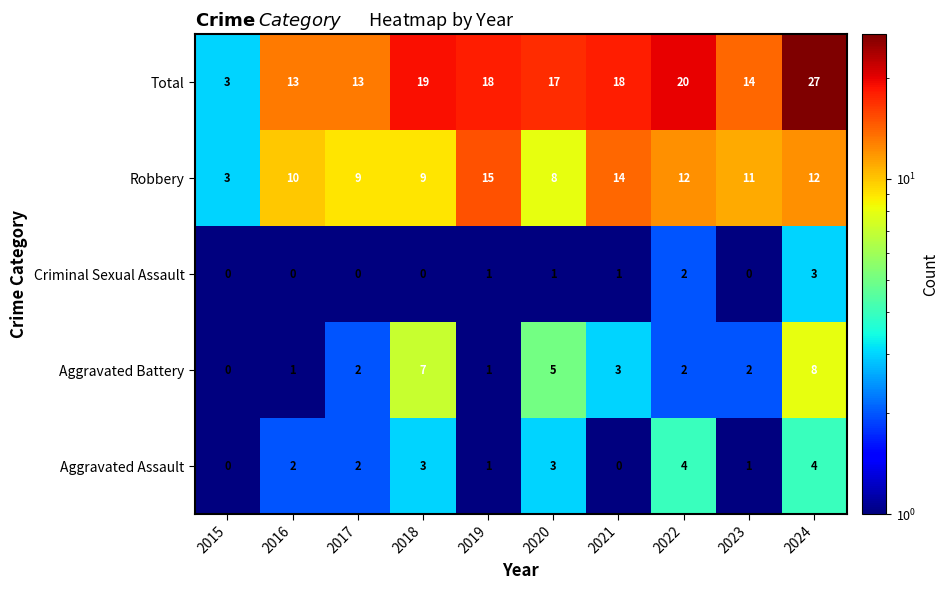

What value does the Robbery series have at 2020, to the nearest 5?

10